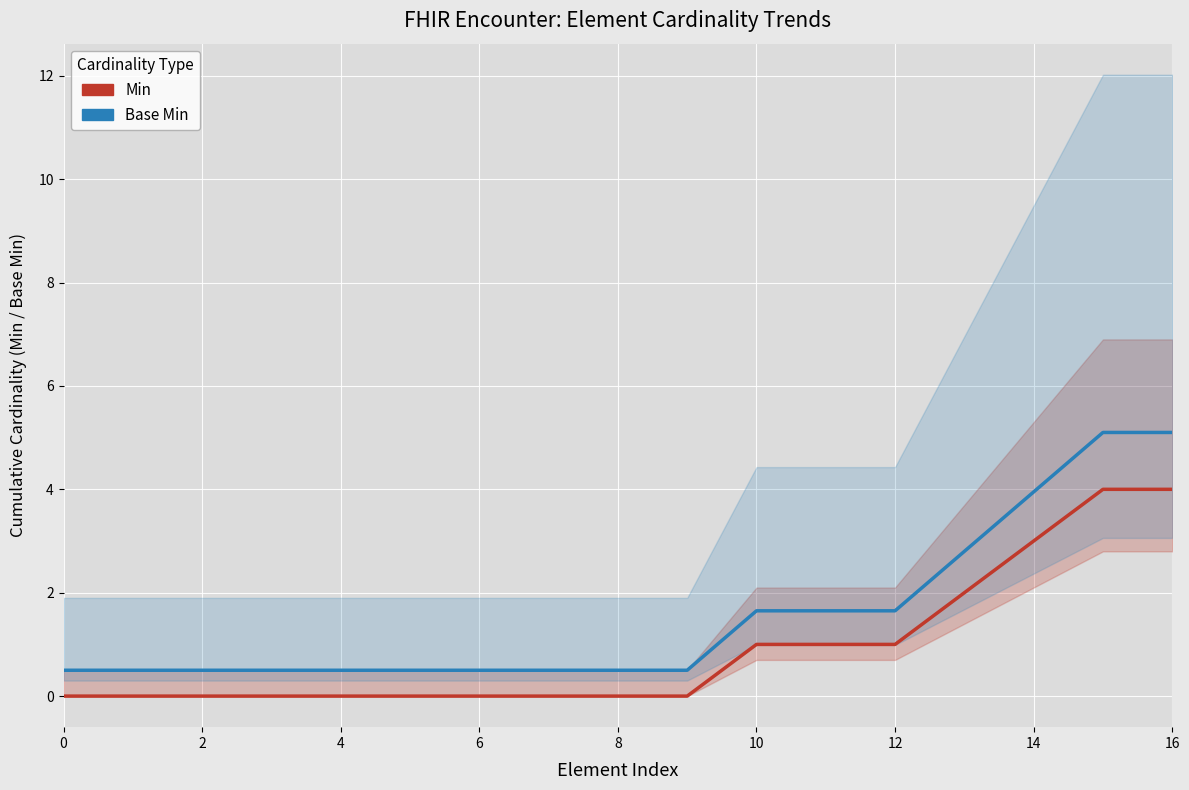

Does the chart display data point markers on the line(s)?

No